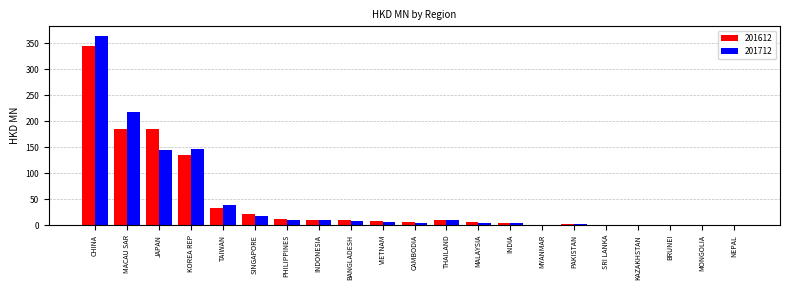

What is the approximate value of 201712 at PHILIPPINES?

10.1